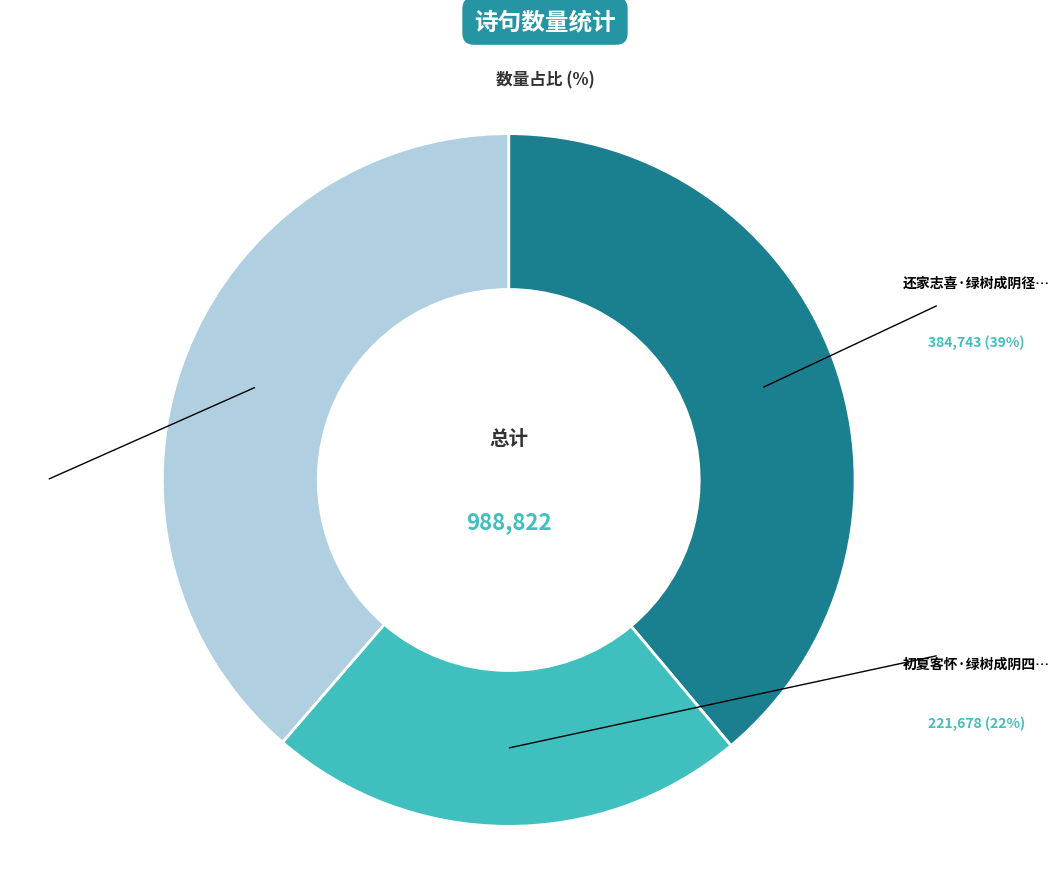

Does any single category account for the majority?

No